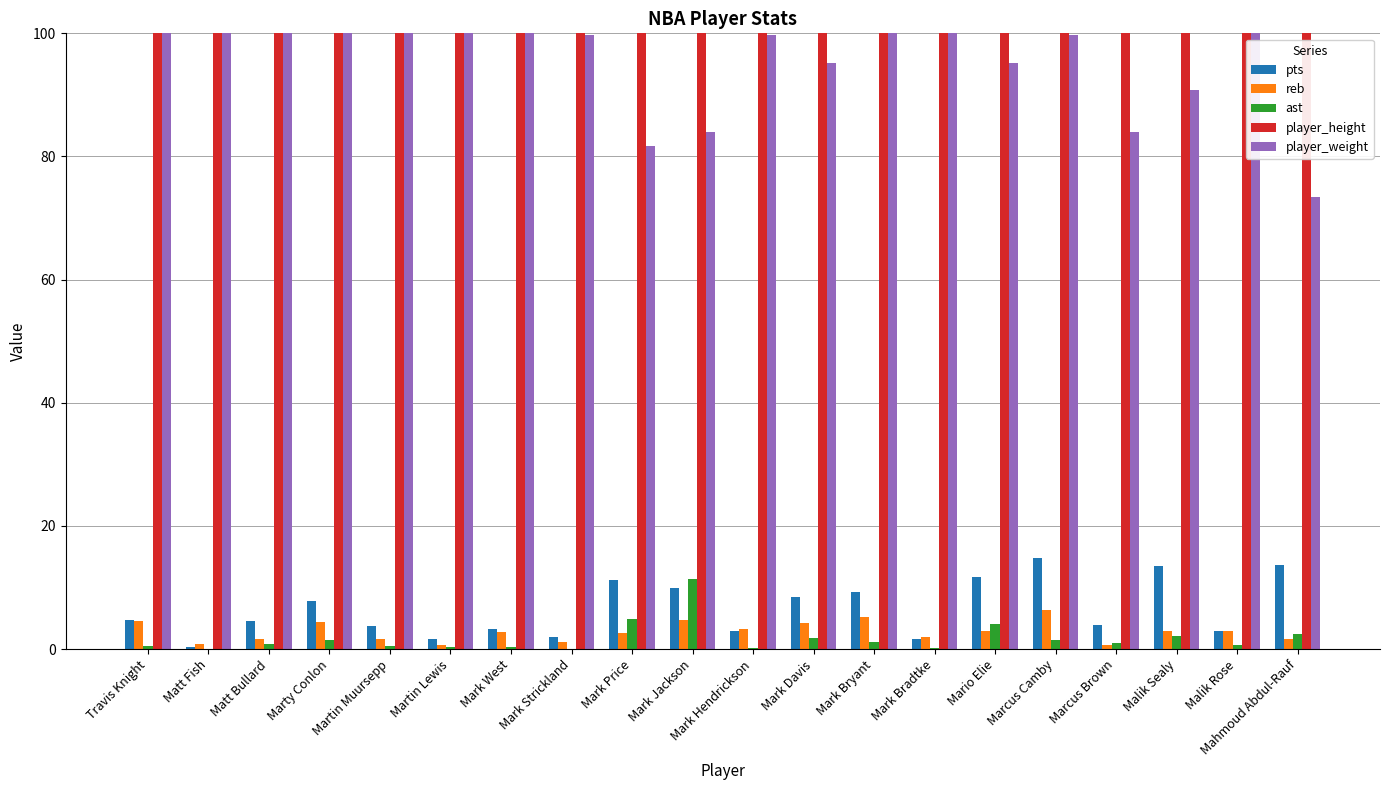

What is the value of the reb bar at the 11th from the left?

3.2